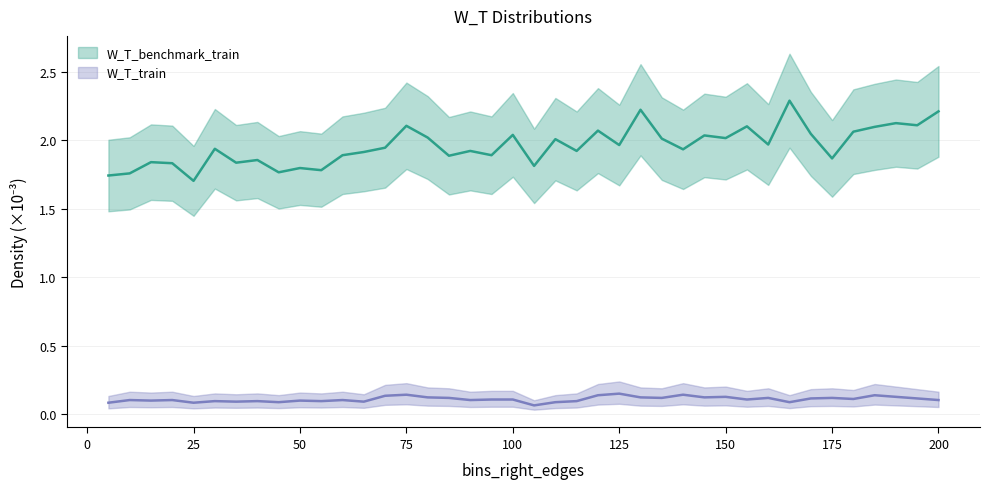

The W_T_benchmark_train series shows 2.5 at 40. True or false?

False